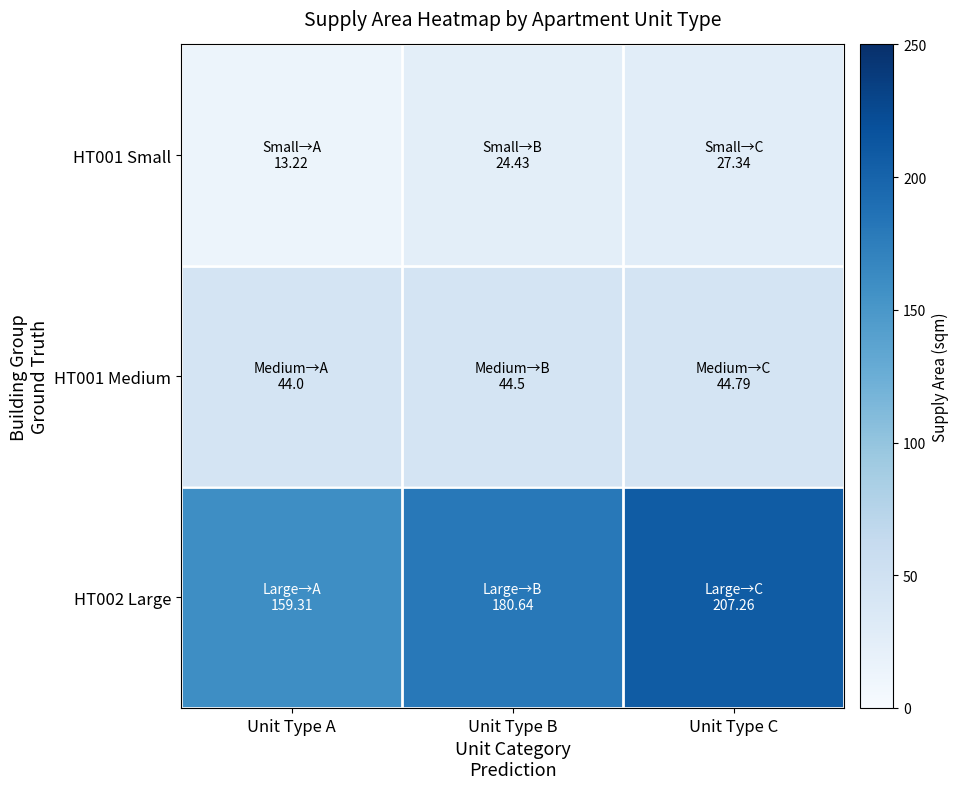

Reading left to right, transcribe all the data shown in this chart.

HT001 Small: Unit Type A=13.2	Unit Type B=24.4	Unit Type C=27.3
HT001 Medium: Unit Type A=44.0	Unit Type B=44.5	Unit Type C=44.8
HT002 Large: Unit Type A=159.3	Unit Type B=180.6	Unit Type C=207.3